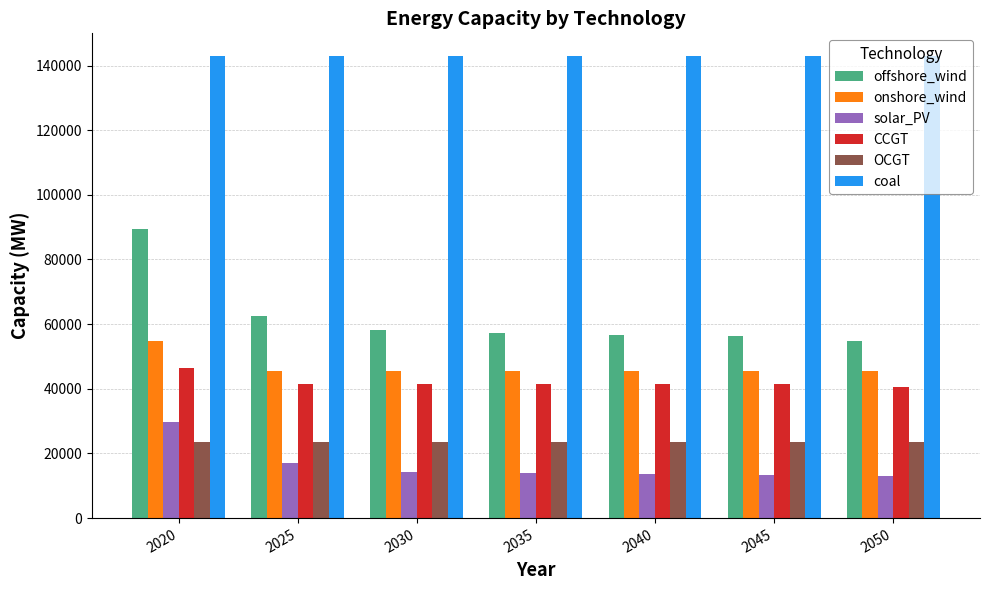

Rank the series by their maximum value, from lowest to highest.

OCGT, solar_PV, CCGT, onshore_wind, offshore_wind, coal